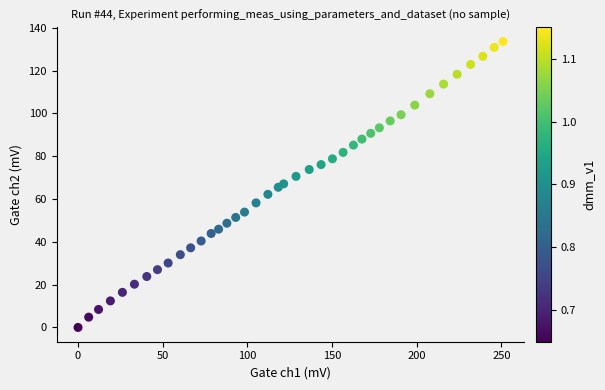

What is the range of Y values (max minus min)?

133.6